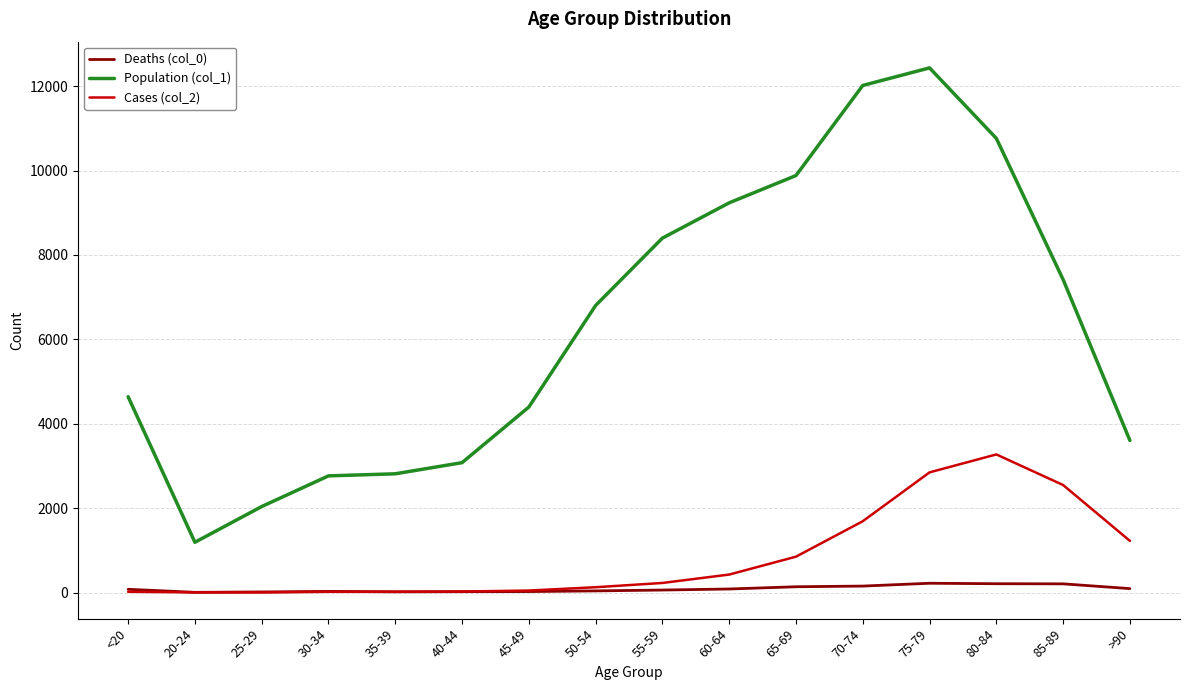

What is the approximate value of Population (col_1) at 25-29, to the nearest 10?

2040